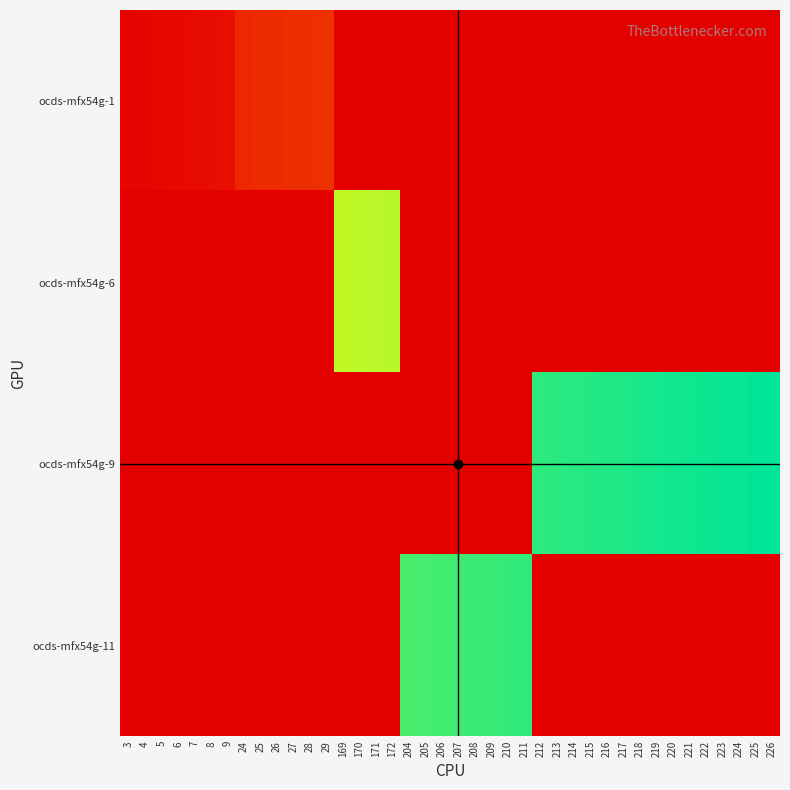

Which series has the largest total across all categories?

ocds-mfx54g-9